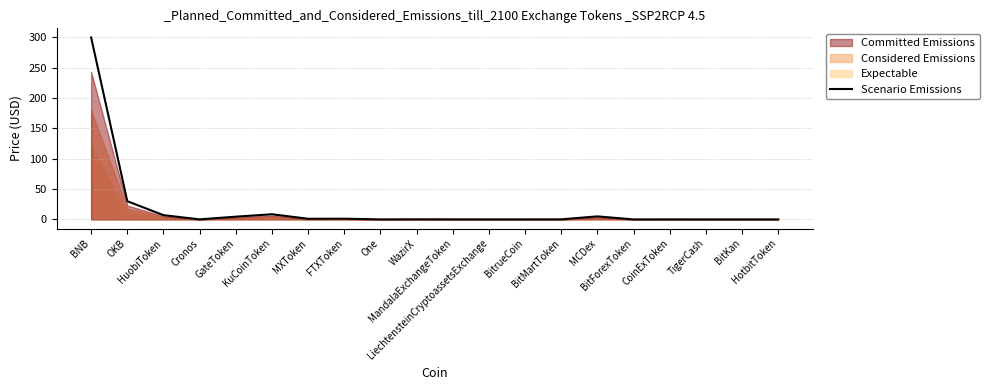

True or false: the data has more than 2 interior local peaks.

True